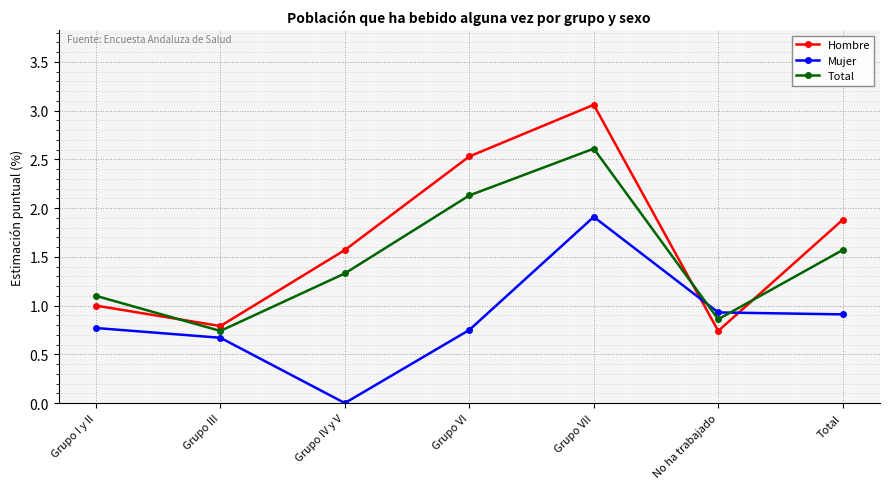

How many values in the Total series are below 1?

2